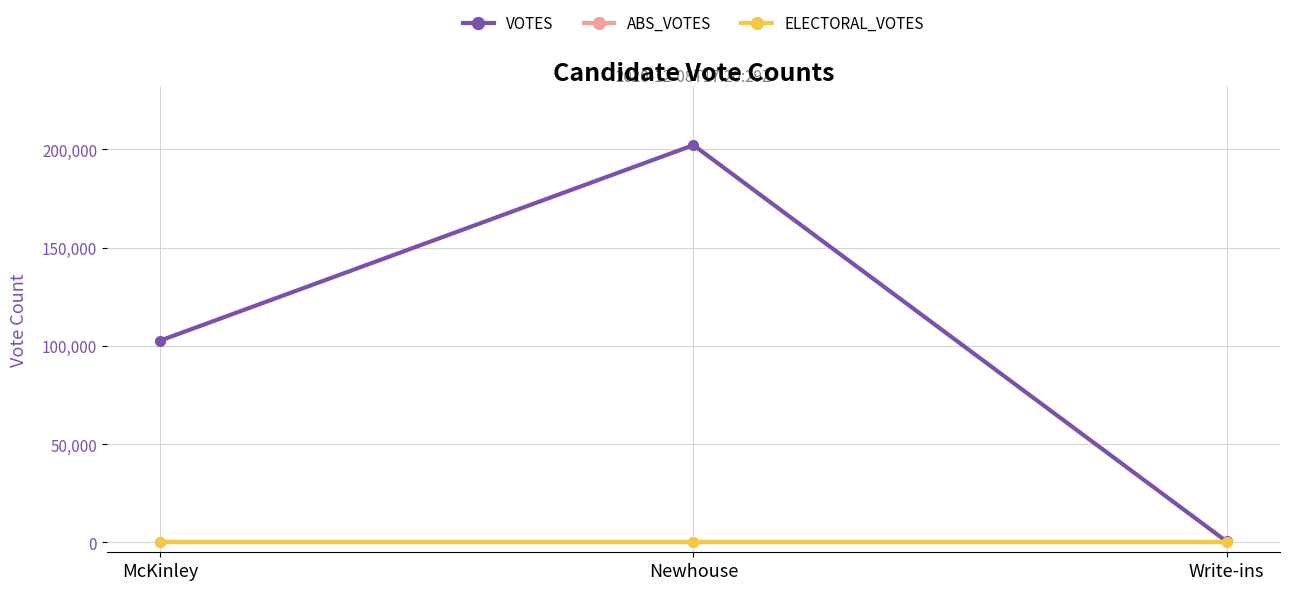

What is the label of the 1st point from the right?

Write-ins